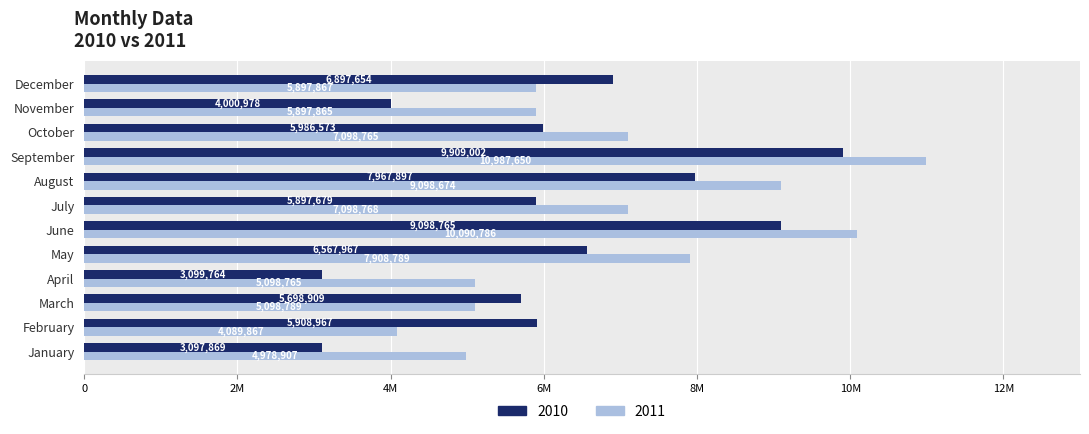

At August, list the series in order from smallest to largest.

2010, 2011